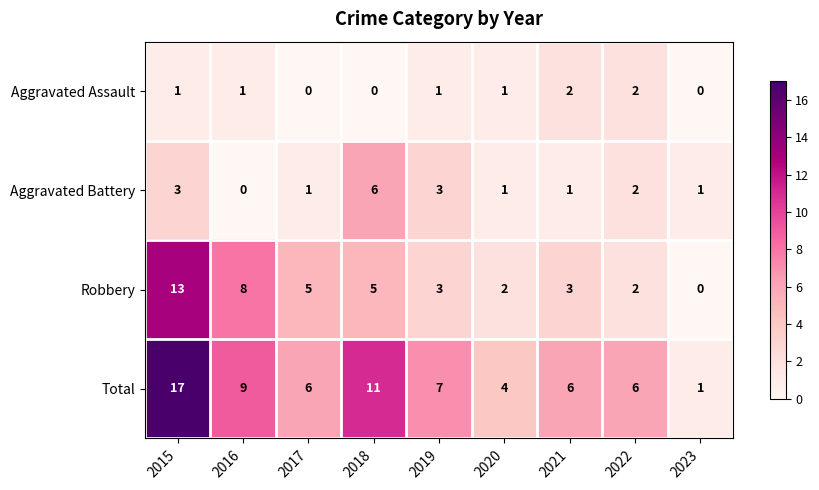

Which series has the widest spread of values?

Total